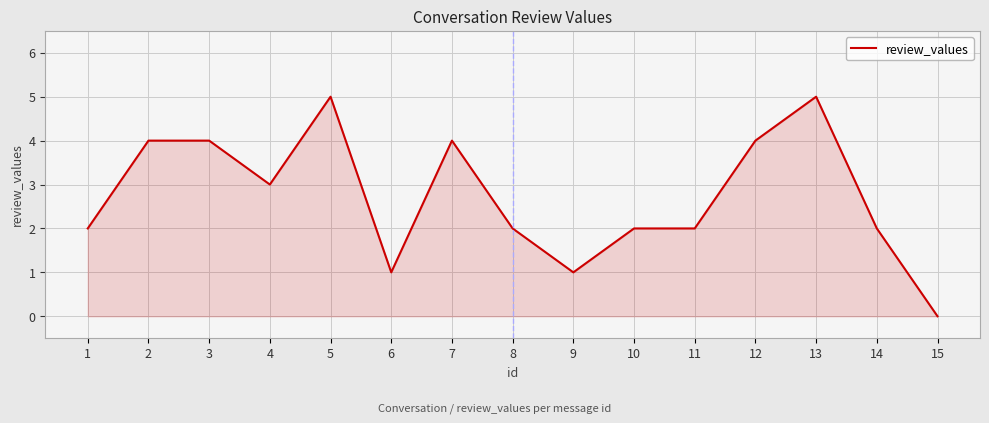

What is the ratio of the value at 7 to the value at 8?

2.0